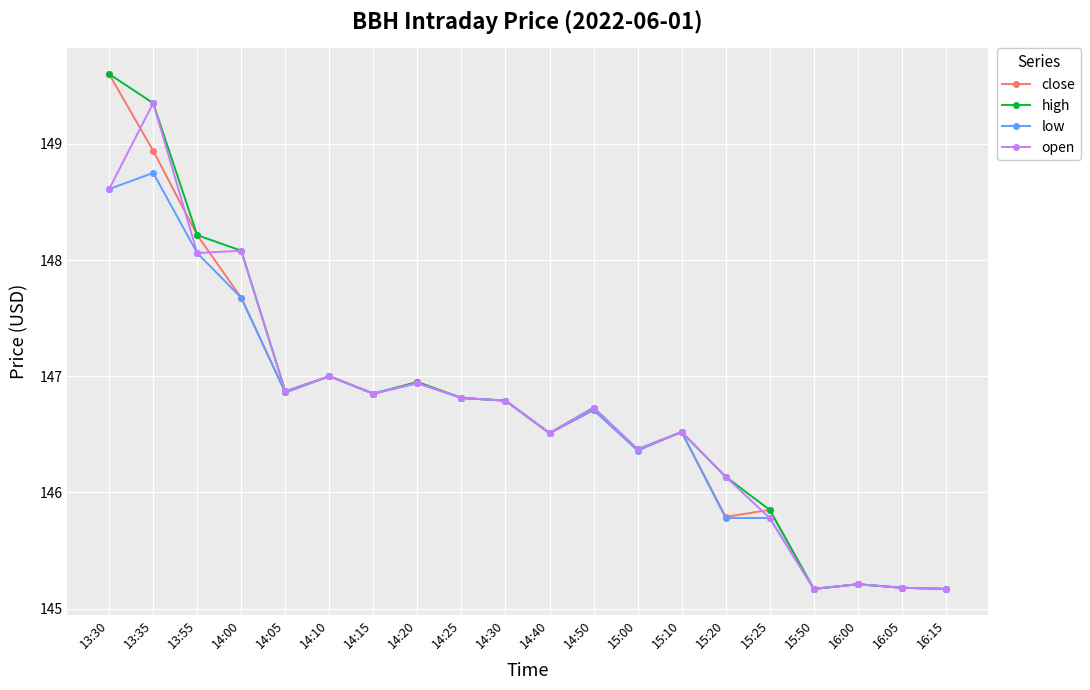

Where does the close series first go above 146?

13:30